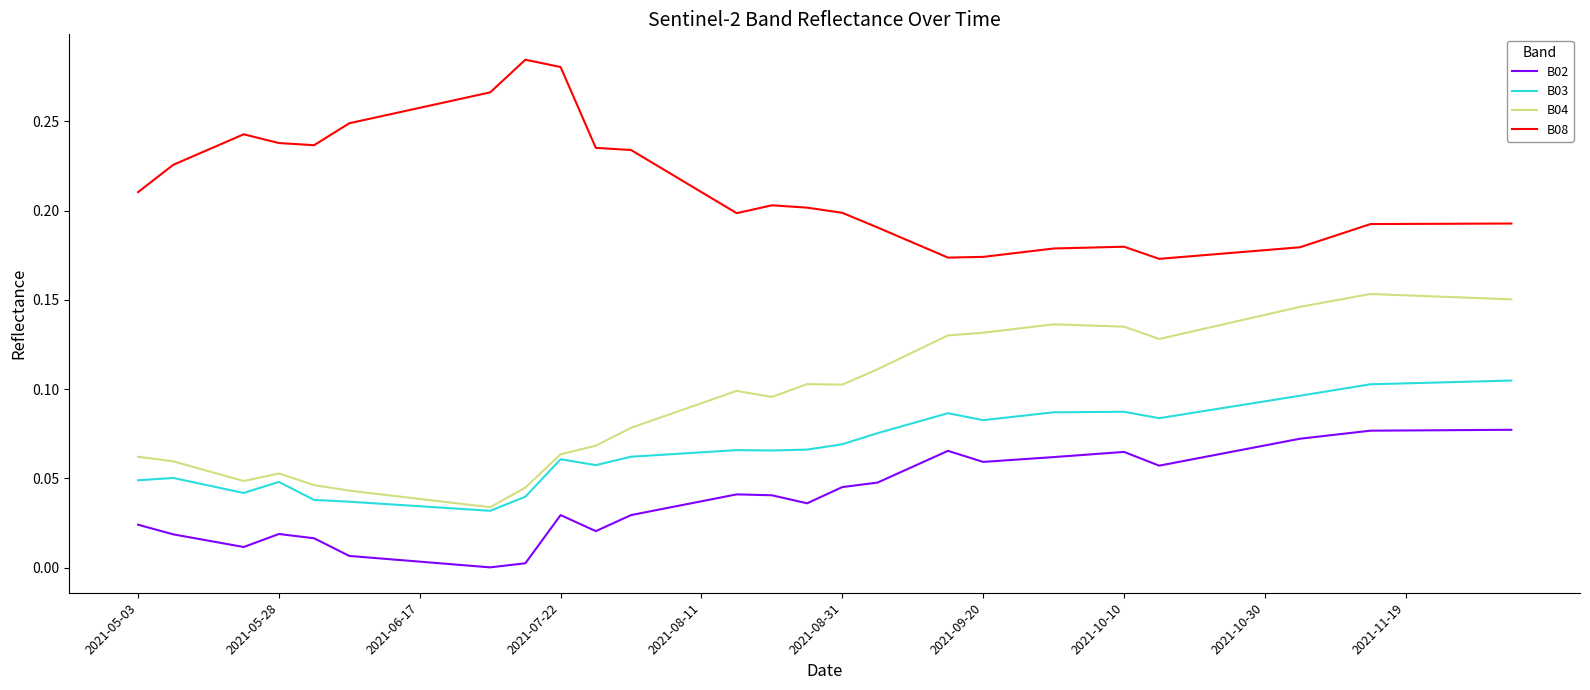

True or false: B03 and B08 intersect in this chart.

False